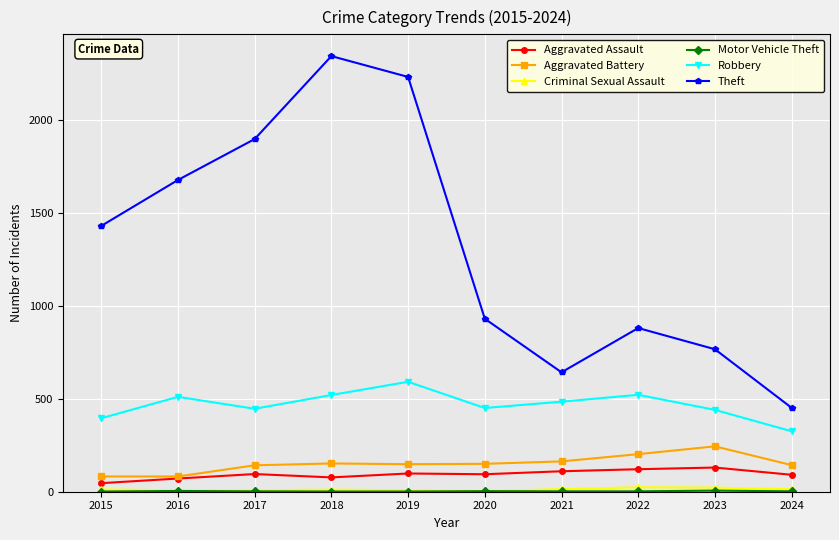

True or false: Robbery and Theft cross at least once.

False